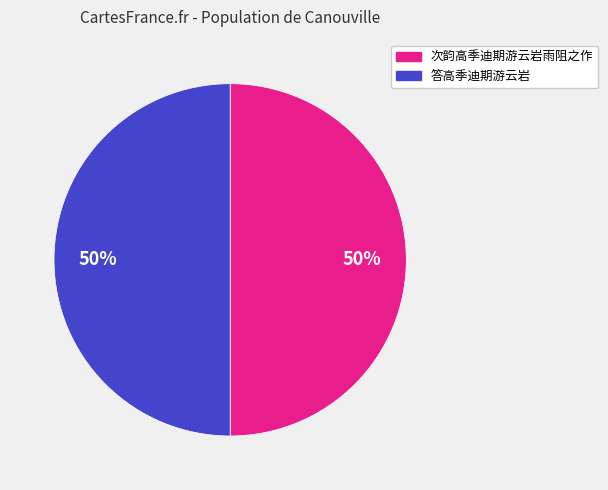

How many segments does this pie chart have?

2